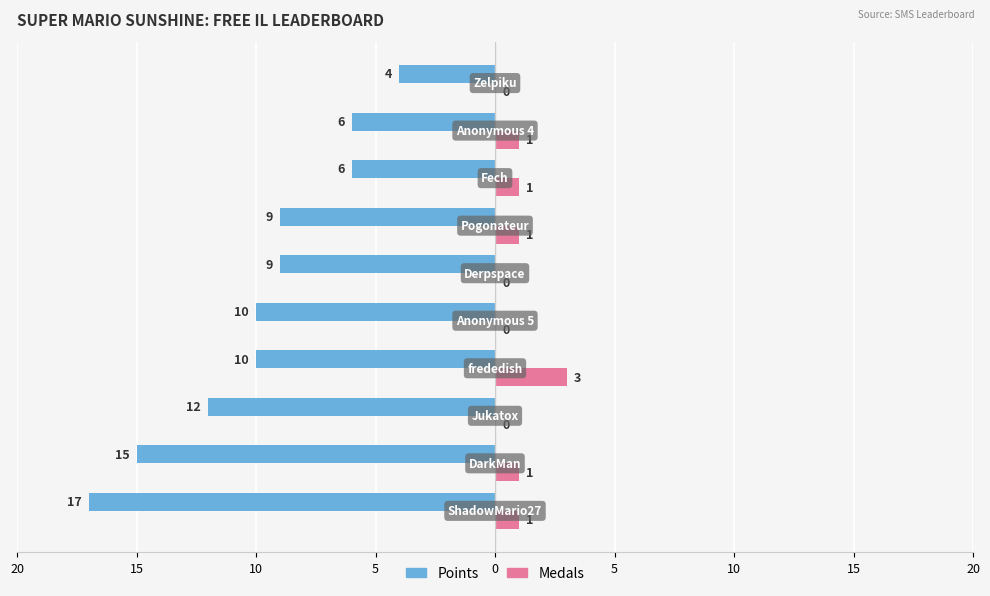

What are all the series names shown in the legend?

Points, Medals